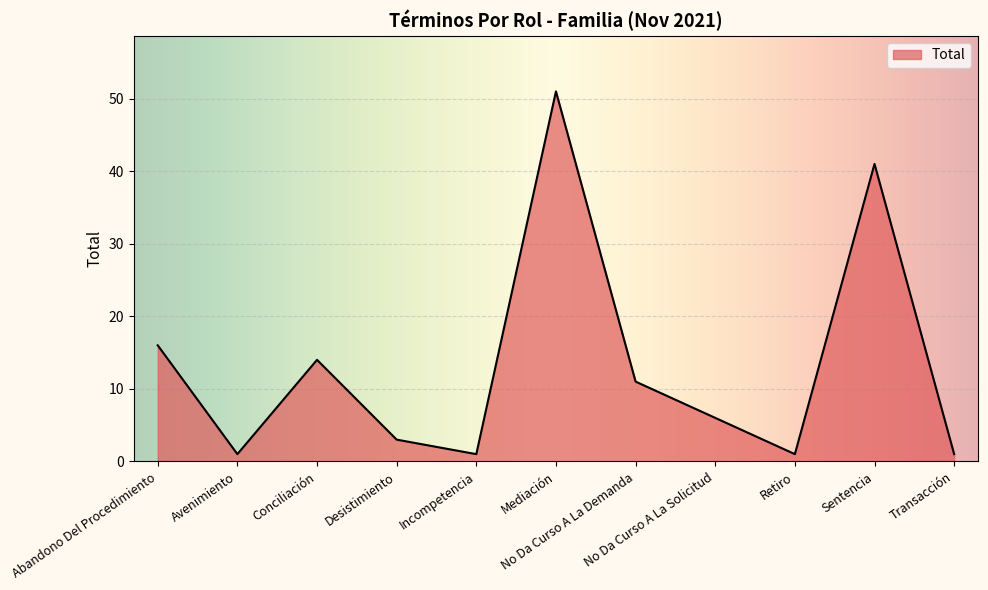

What is the average value?

13